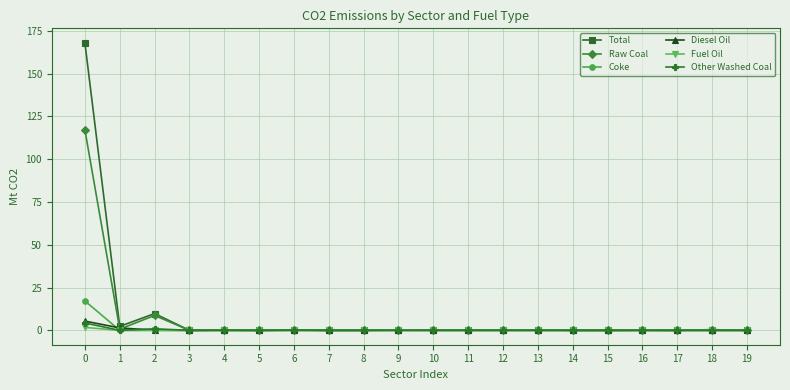

True or false: Raw Coal has a value of 79.6 at 15.

False